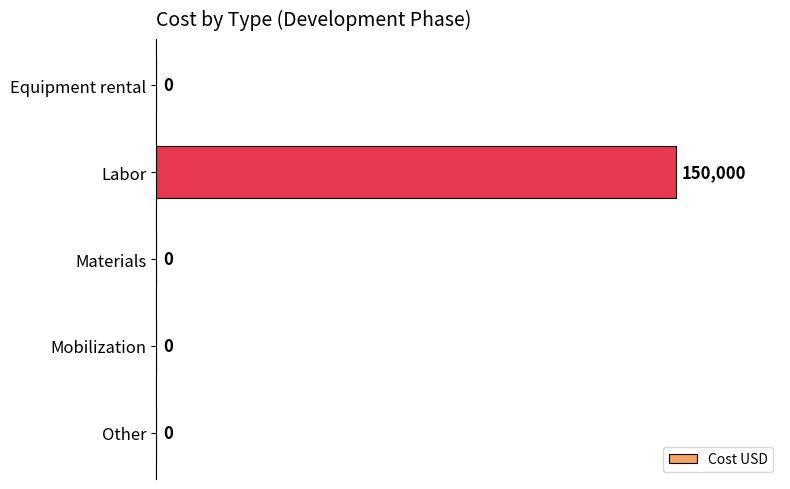

How many data points does each series have?

5